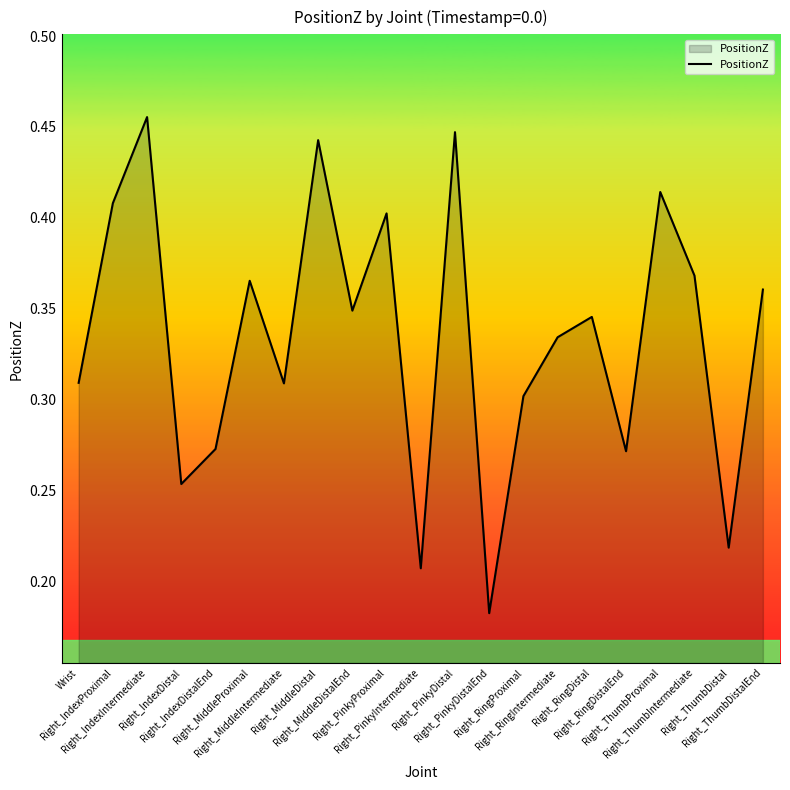

True or false: there are more than 2 points higher than both neighbors.

True